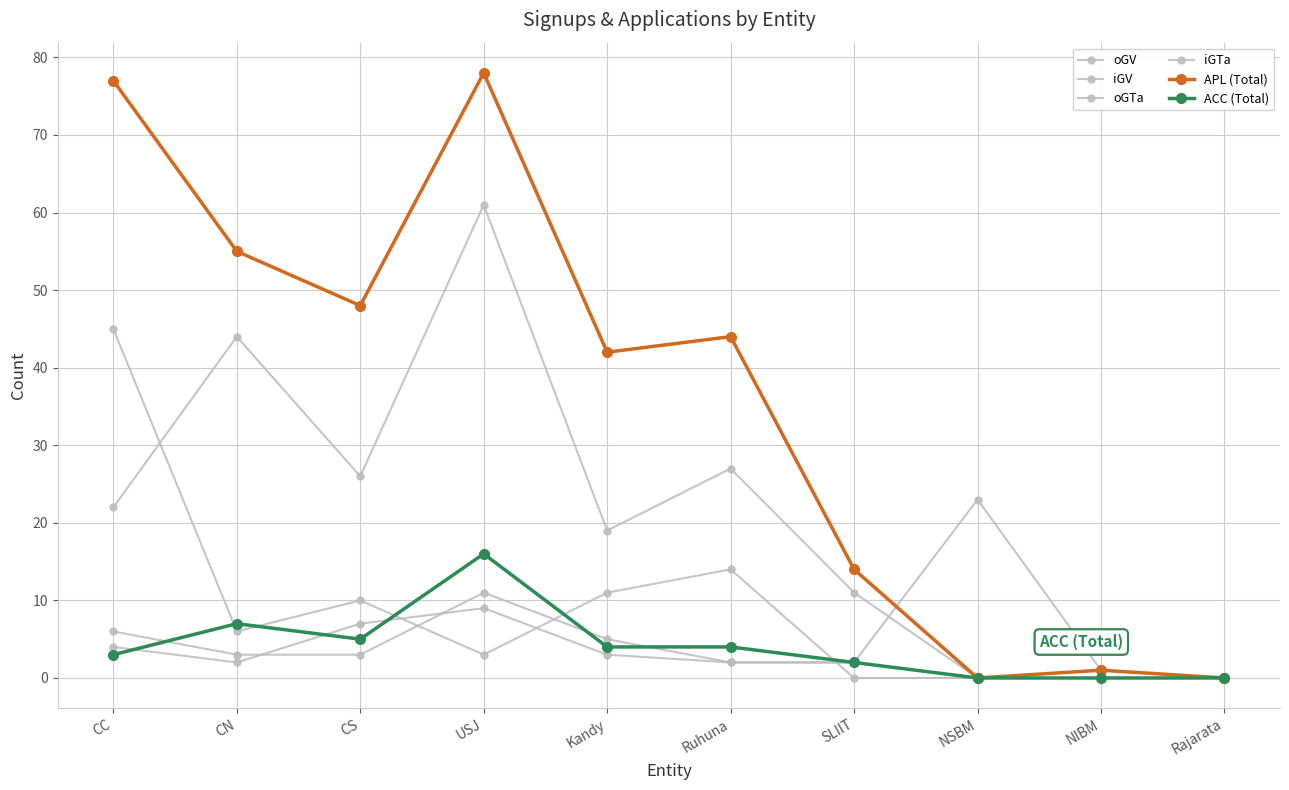

List the labels in order of iGV value, smallest first.

NSBM, NIBM, Rajarata, SLIIT, Kandy, CC, CS, Ruhuna, CN, USJ